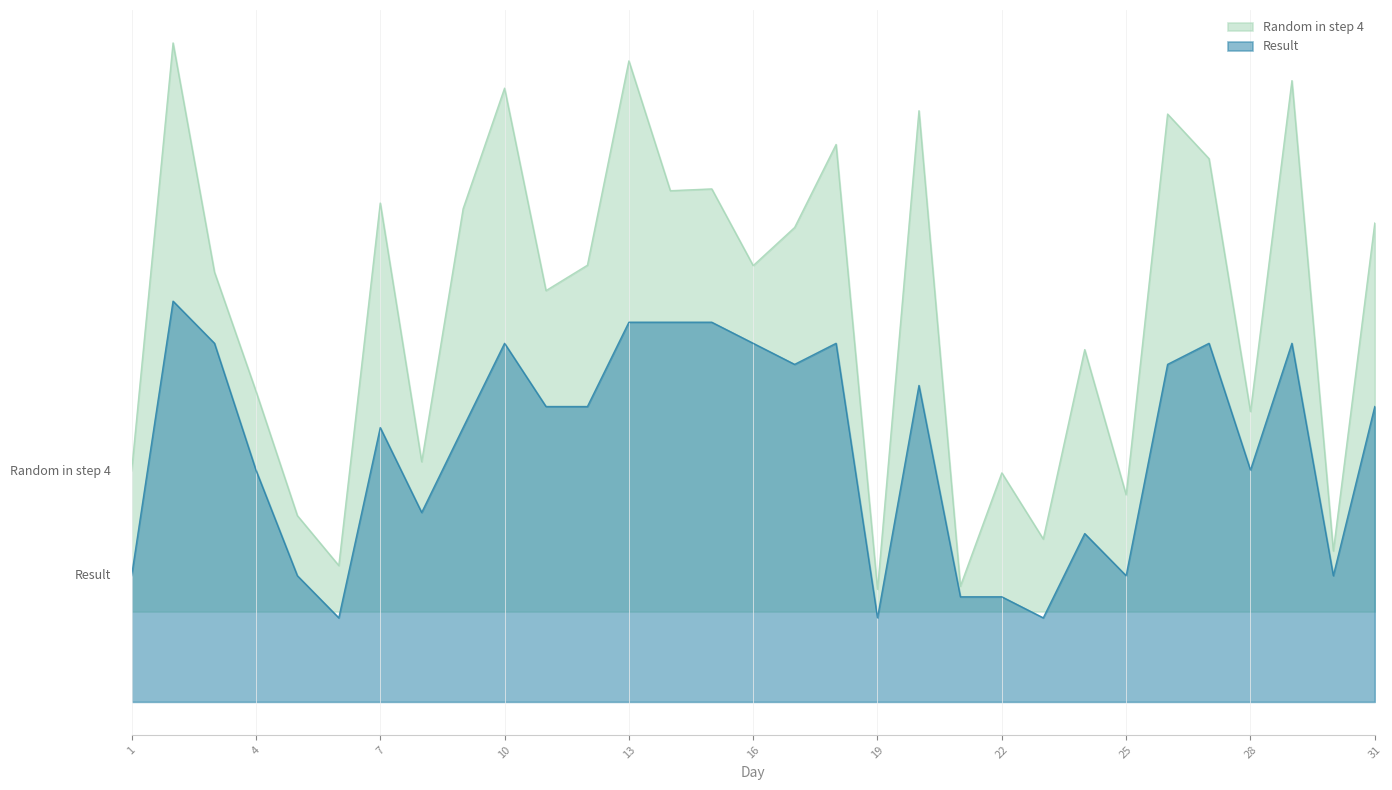

At how many categories does at least one series exceed 0?

31